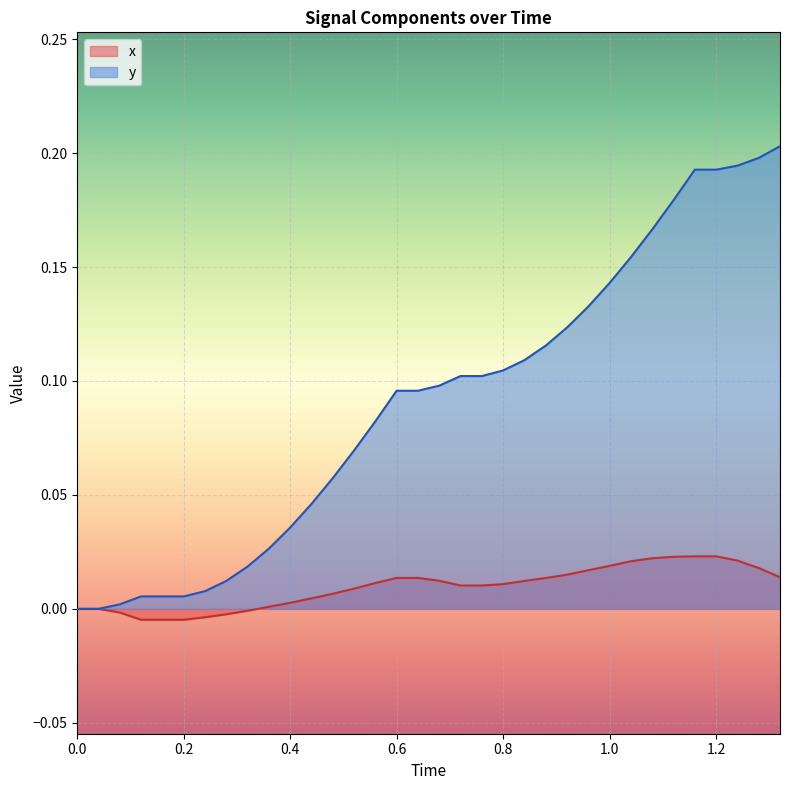

How many lines are shown in the chart?

2